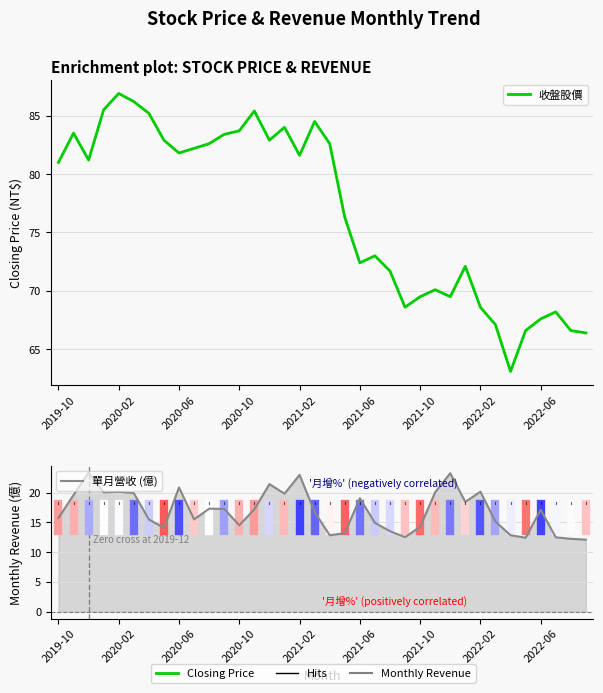

What is the sum of all 單月營收 (億) values?

608.8